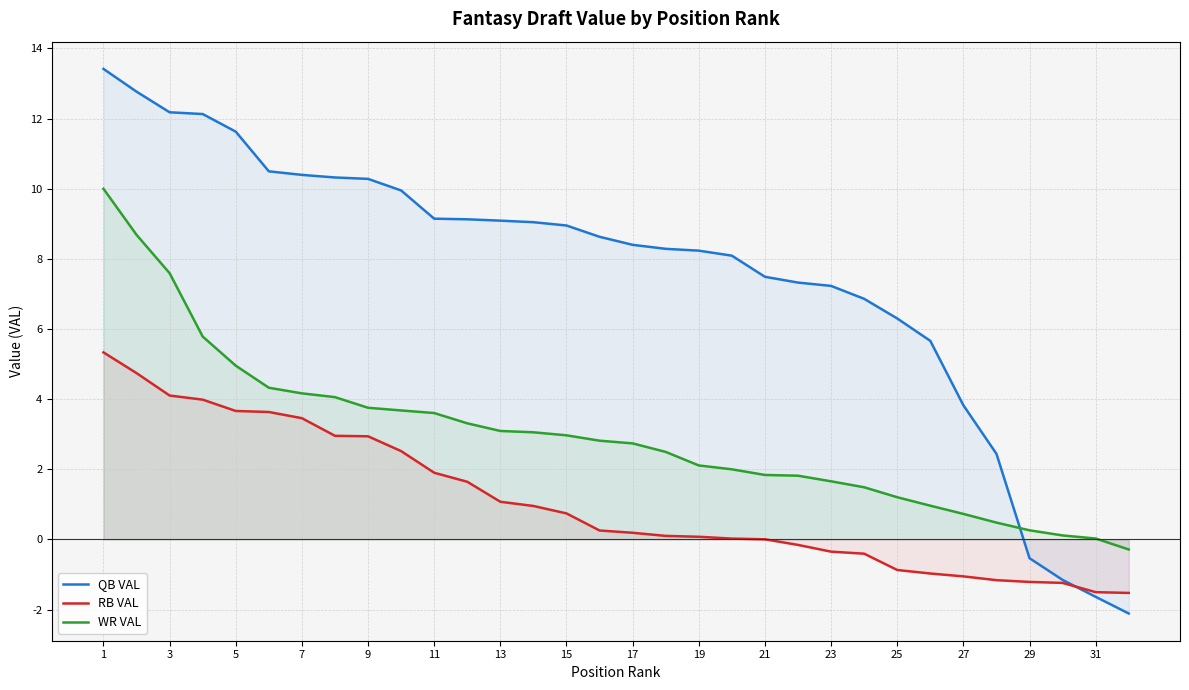

Rank the series by their maximum value, from highest to lowest.

QB VAL, WR VAL, RB VAL